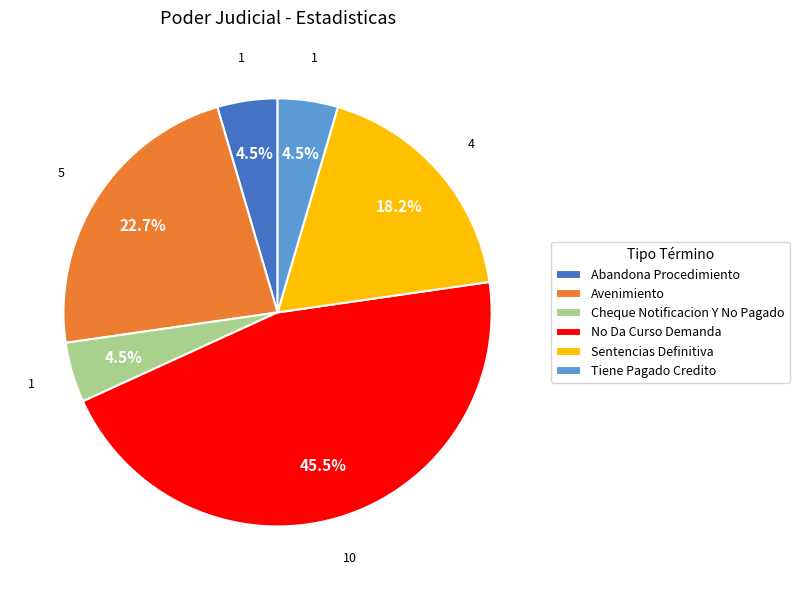

How many segments does this pie chart have?

6